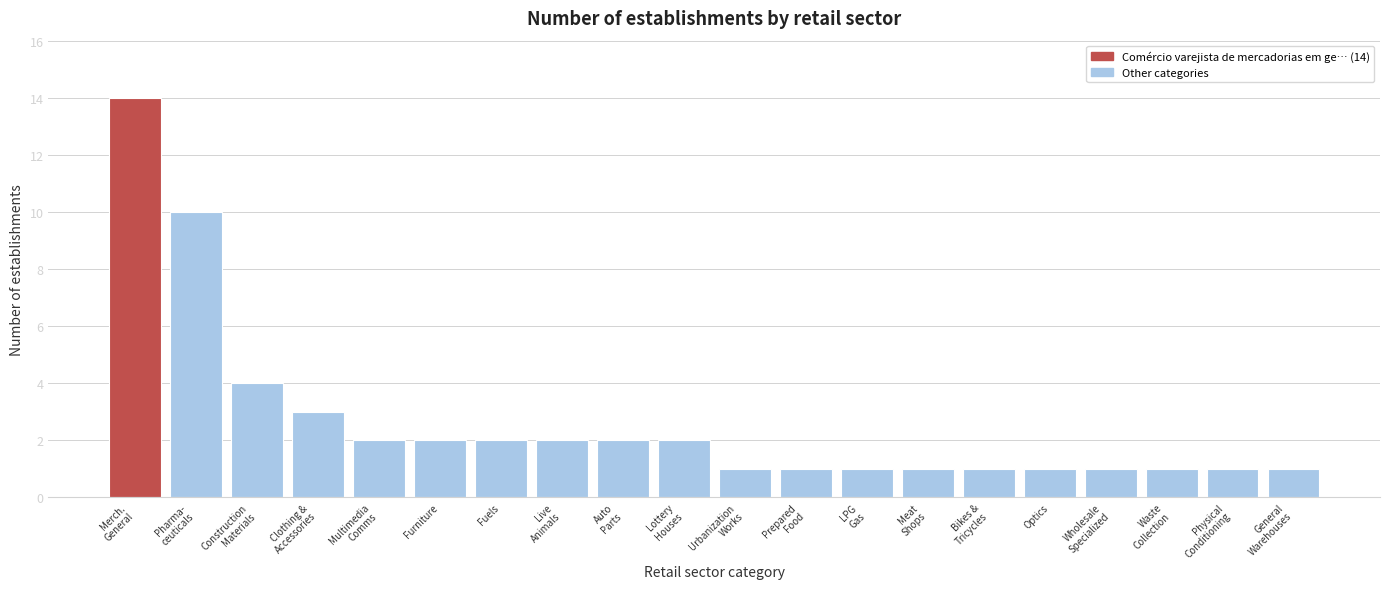

Reading left to right, transcribe all the data shown in this chart.

14	10	4	3	2	2	2	2	2	2	1	1	1	1	1	1	1	1	1	1